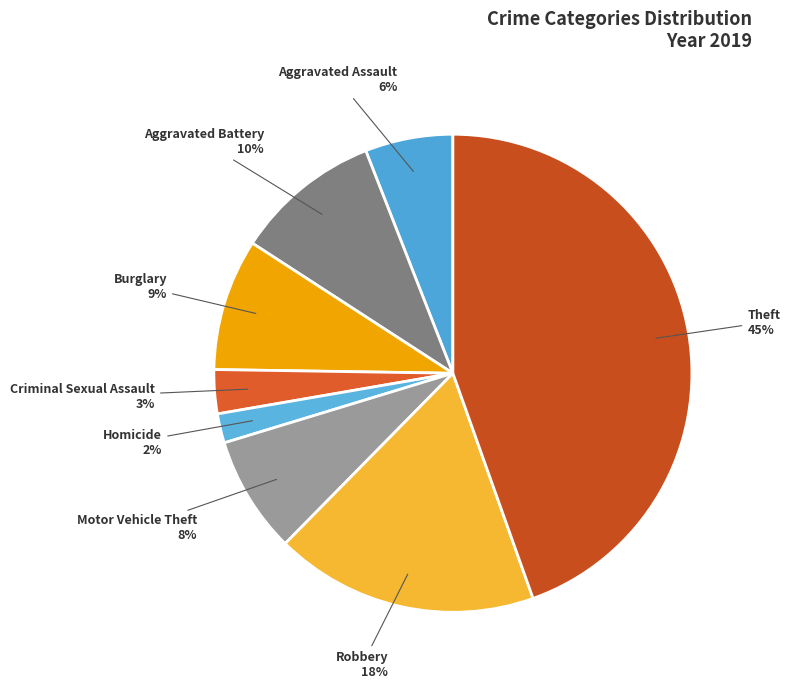

Is there any slice that represents more than half of the pie?

No